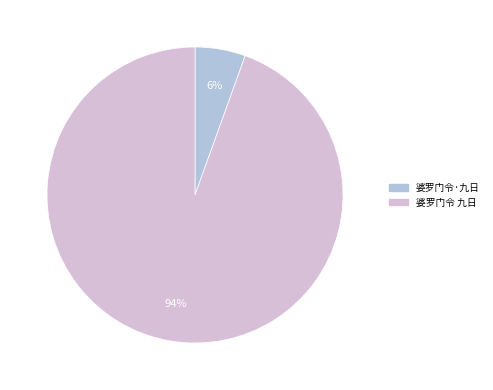

Does 婆罗门令 九日 represent more than half of the total?

Yes